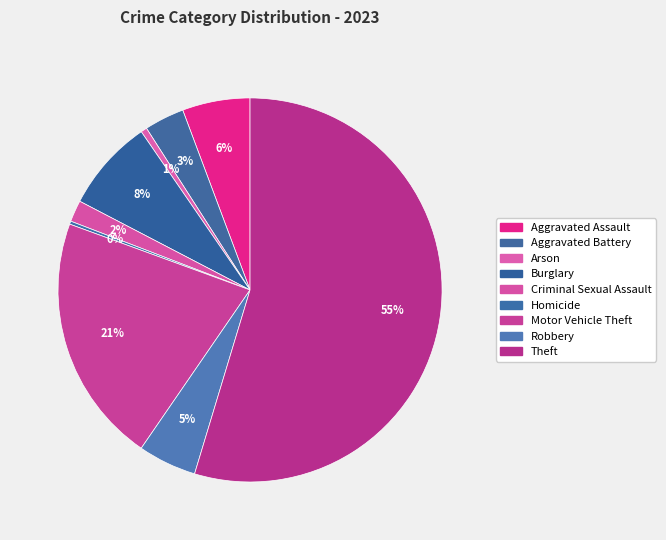

To the nearest percent, what is the combined percentage of Aggravated Assault and Burglary?

13%